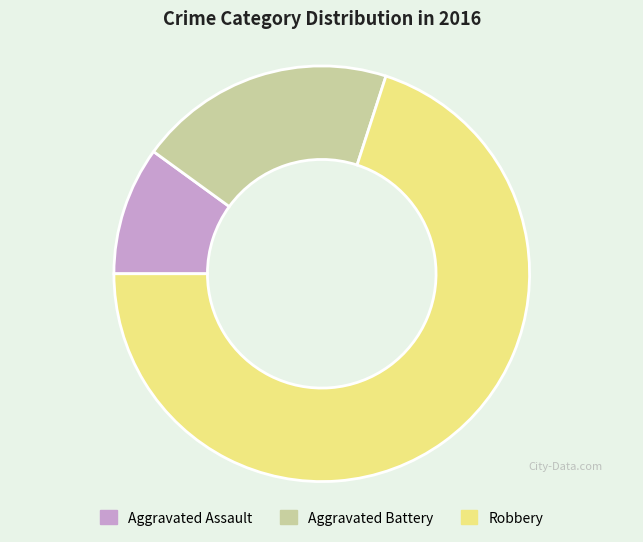

Rank the categories by value from lowest to highest.

Aggravated Assault, Aggravated Battery, Robbery